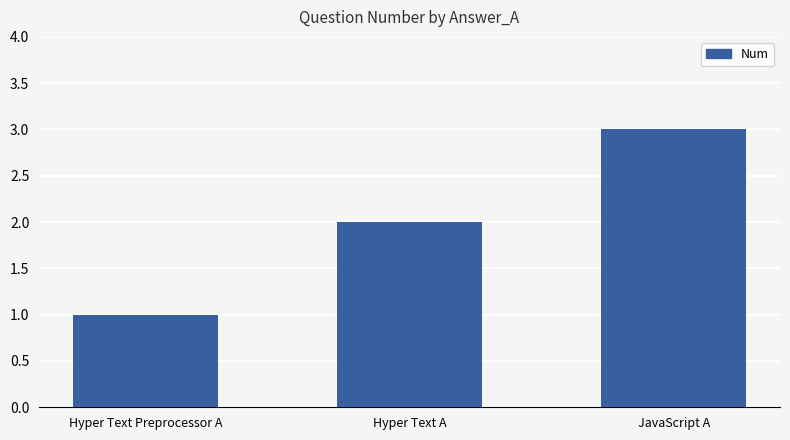

How many series are shown in this chart?

1